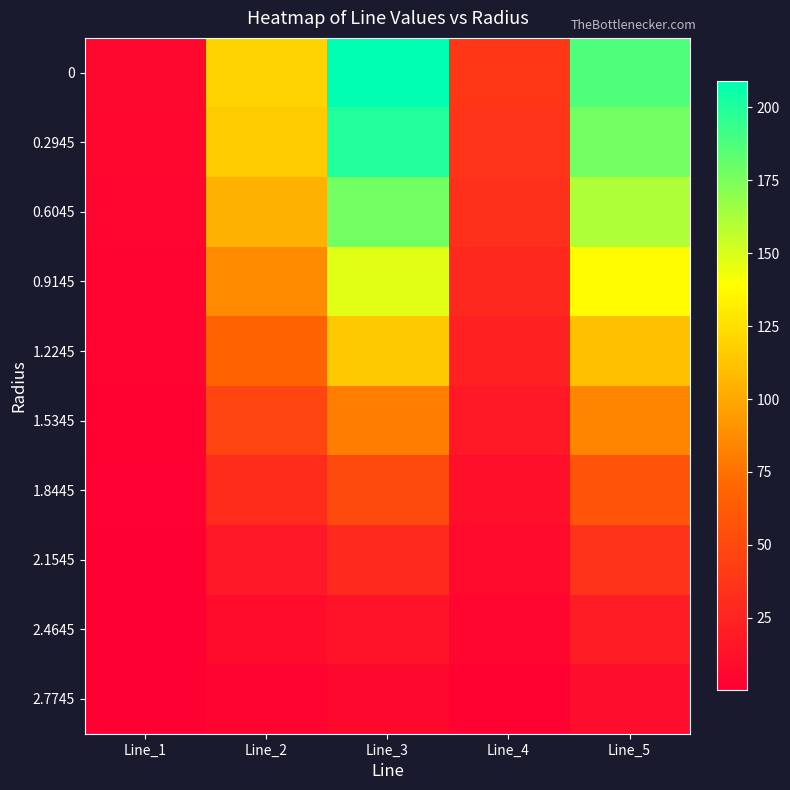

What is the total value across all series at Line_4?

201.6